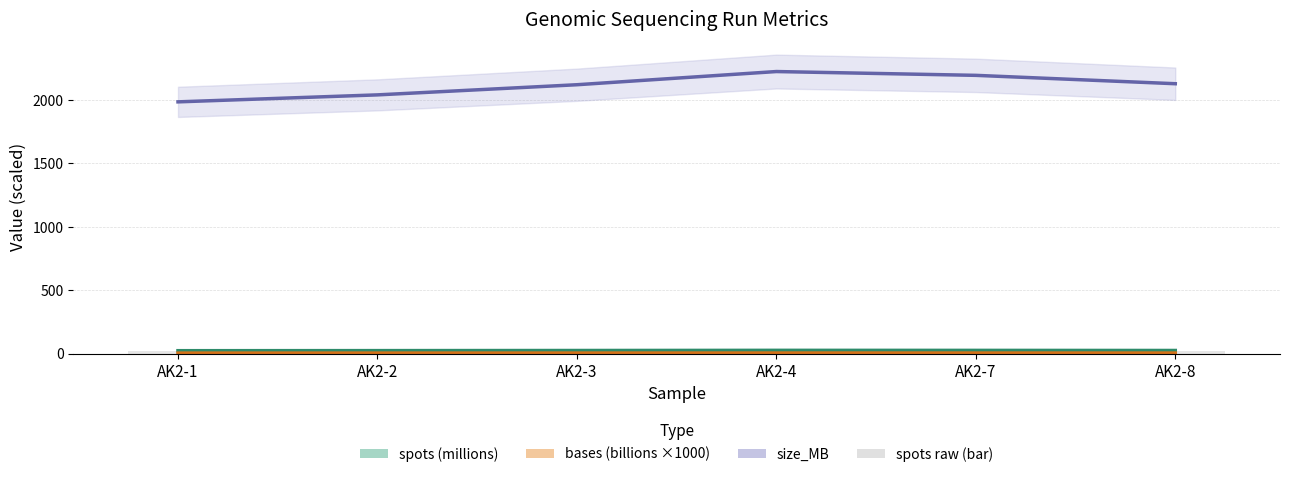

Is the value of spots raw (millions) at AK2-3 greater than the value of spots (millions) at AK2-8?

No